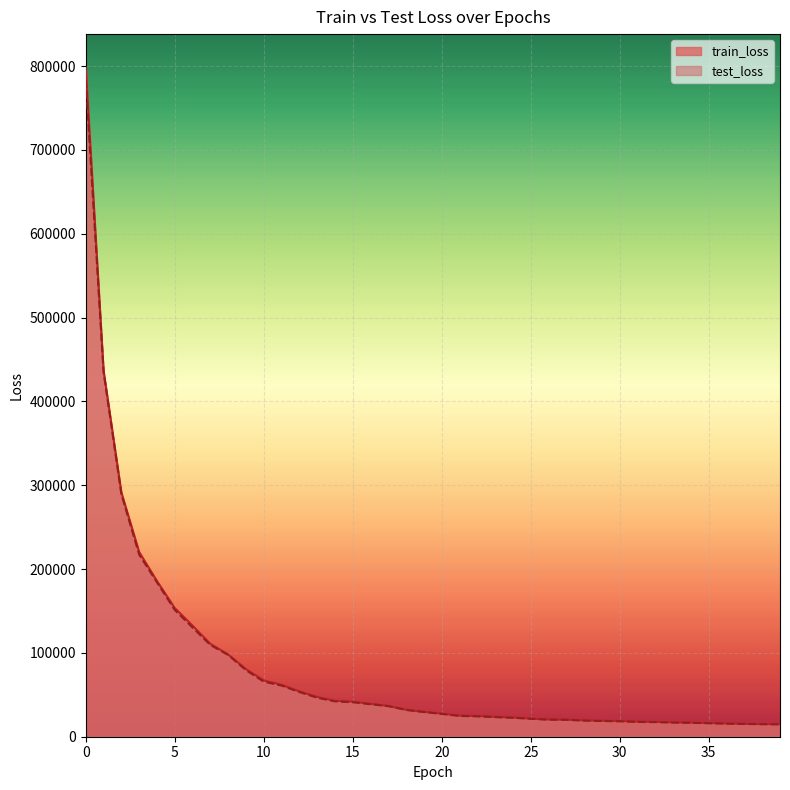

What is the total value across all series at 6?

262714.0